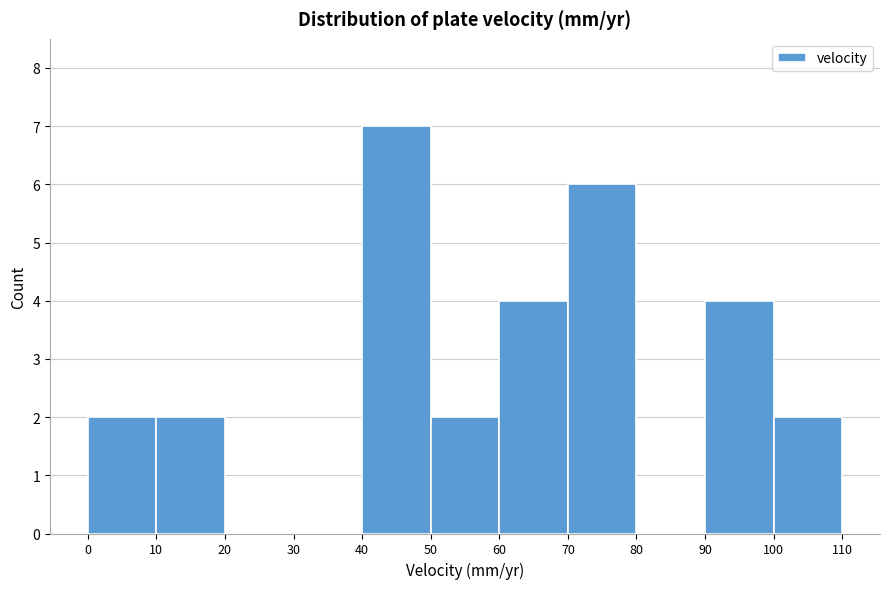

How tall is the bar that spans 0 to 10 on the x-axis? The values are not printed on the chart, so give them approximately, as read against the axis.

2